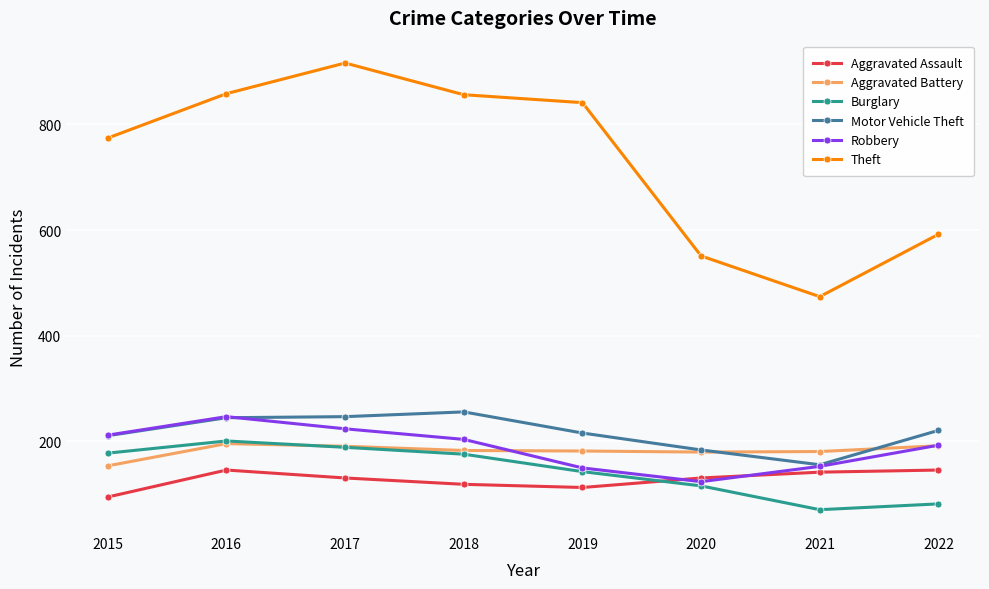

At which category does Robbery reach its first local peak?

2016